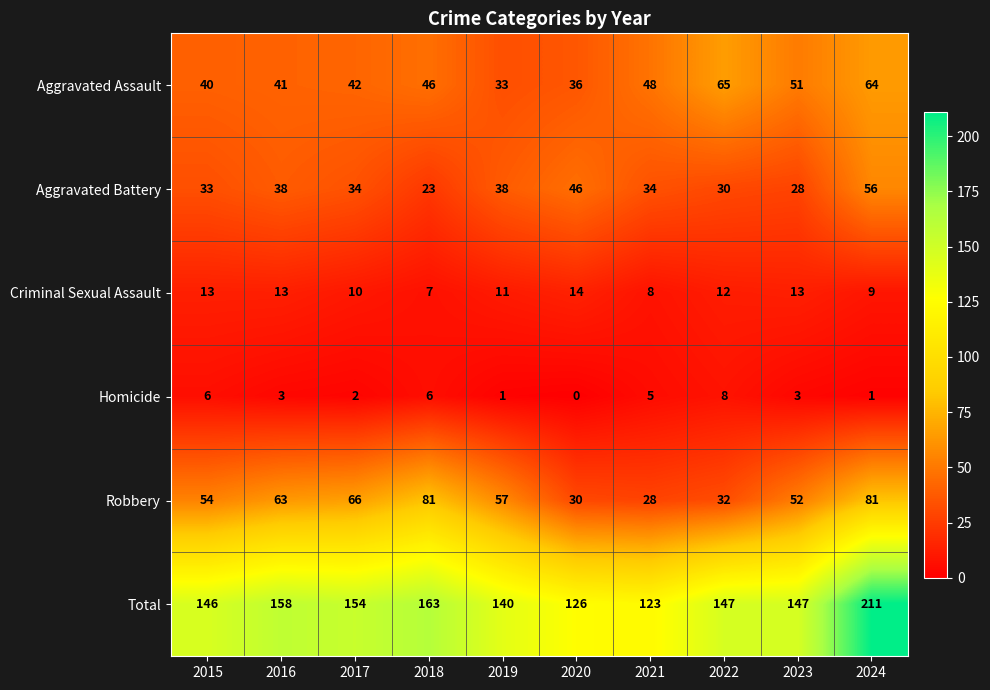

Is it true that Aggravated Battery equals 77 at 2024?

False